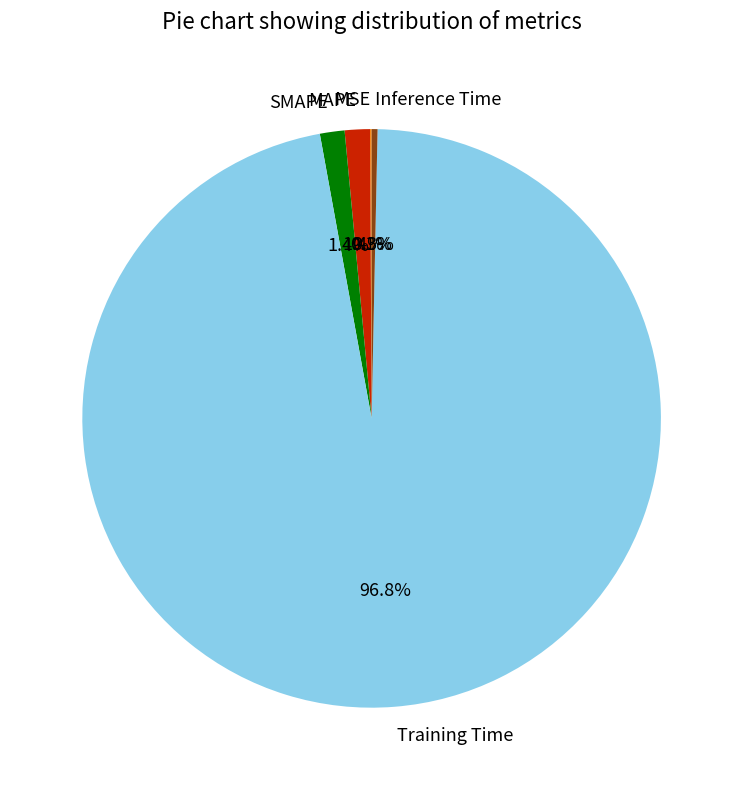

Which has a higher value, Inference Time or SMAPE?

SMAPE